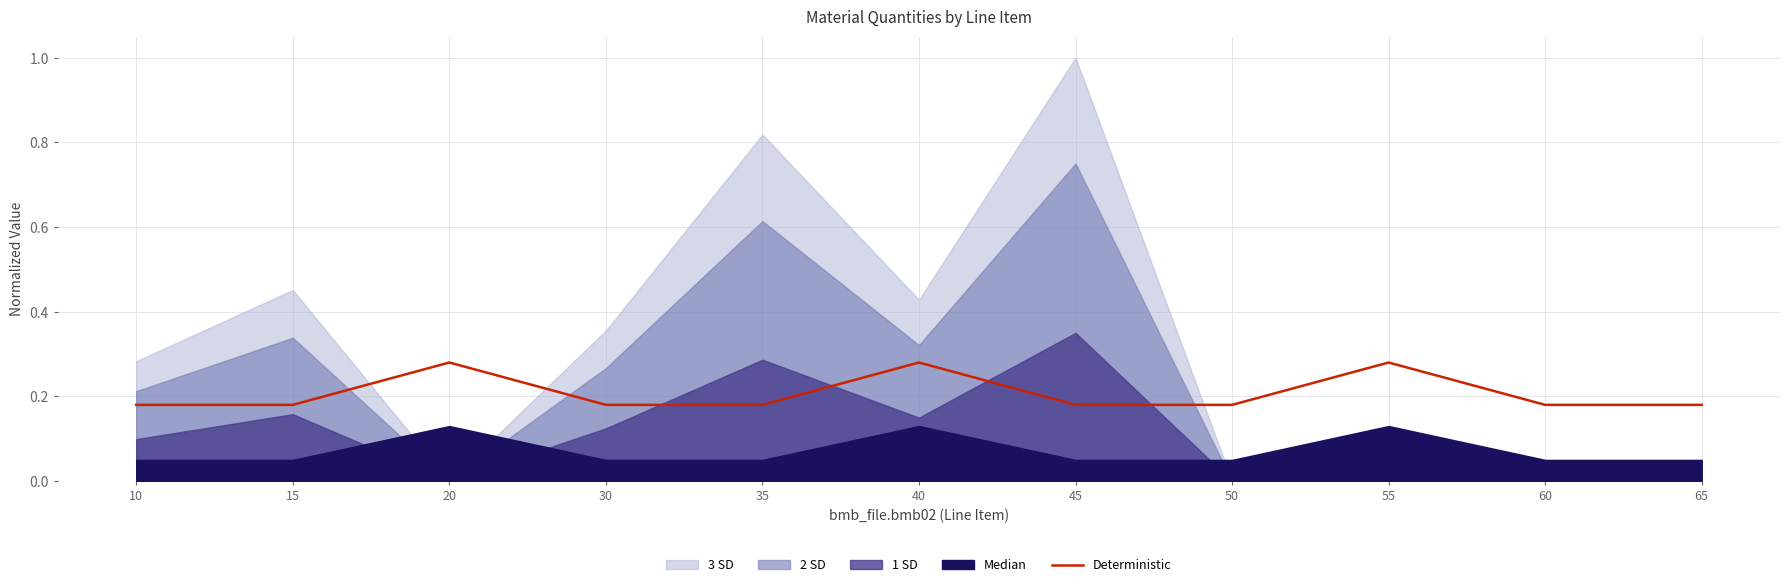

What is the sum of all values?

2.3